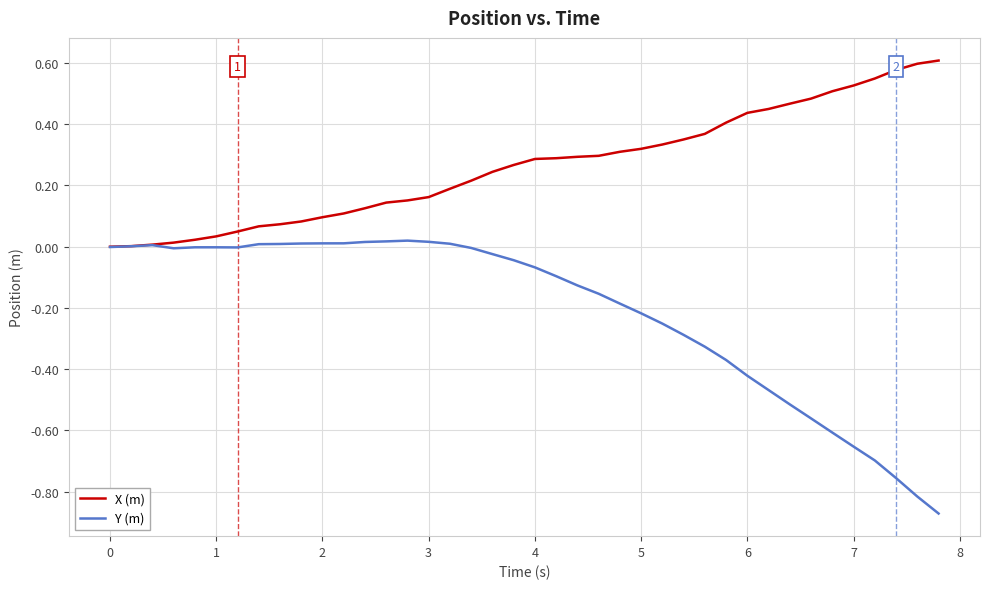

Does the chart display data point markers on the line(s)?

No